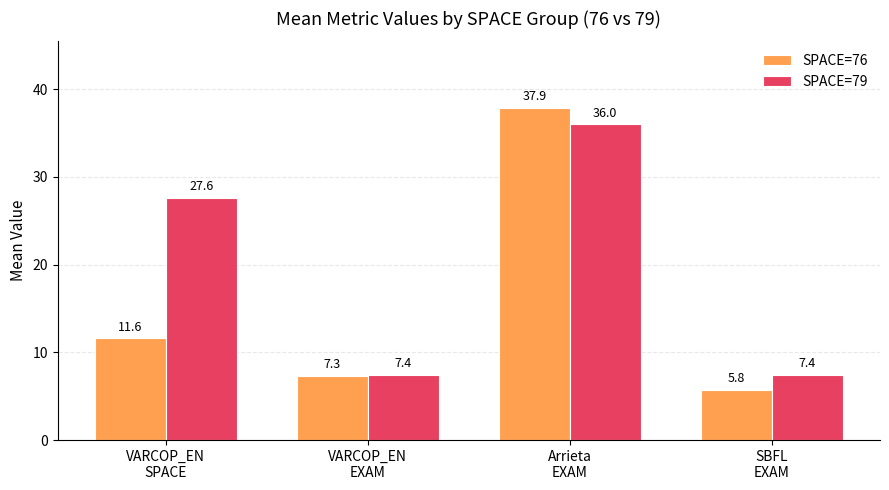

How many values in the SPACE=76 series are below 11?

2